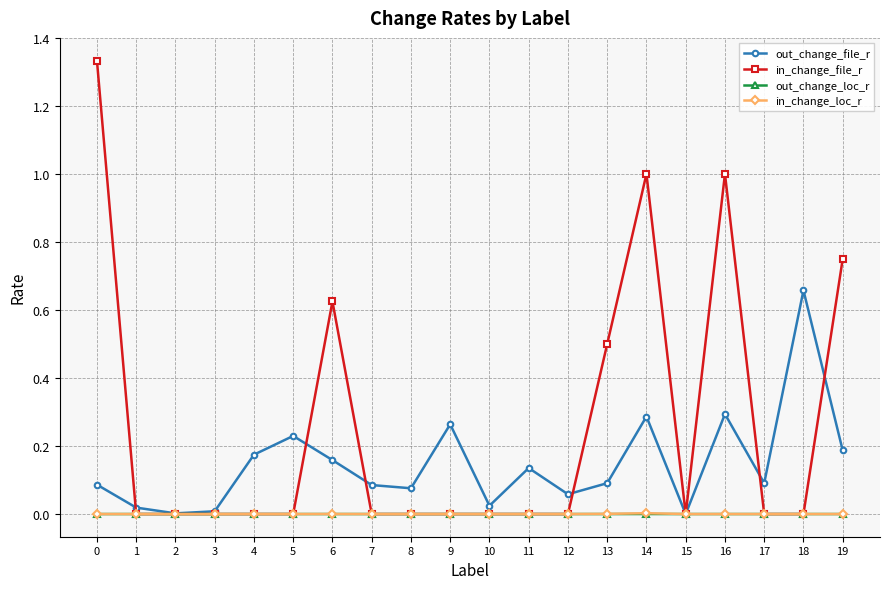

Which series changed the most between 11 and 15?

out_change_file_r